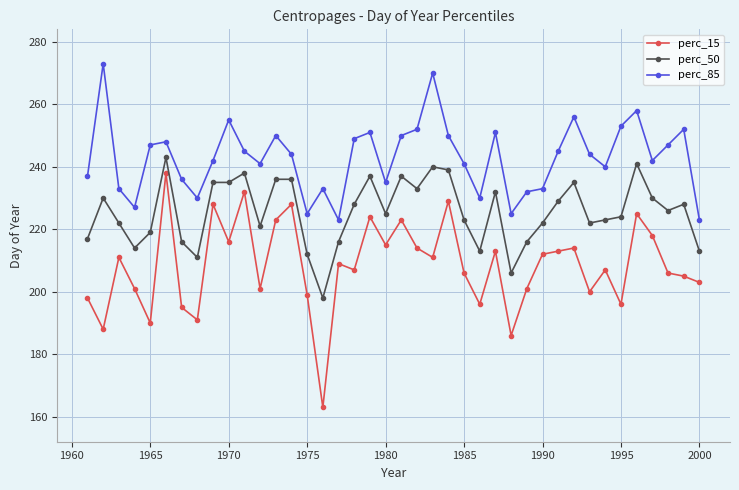

Which series has the largest range (max minus min)?

perc_15